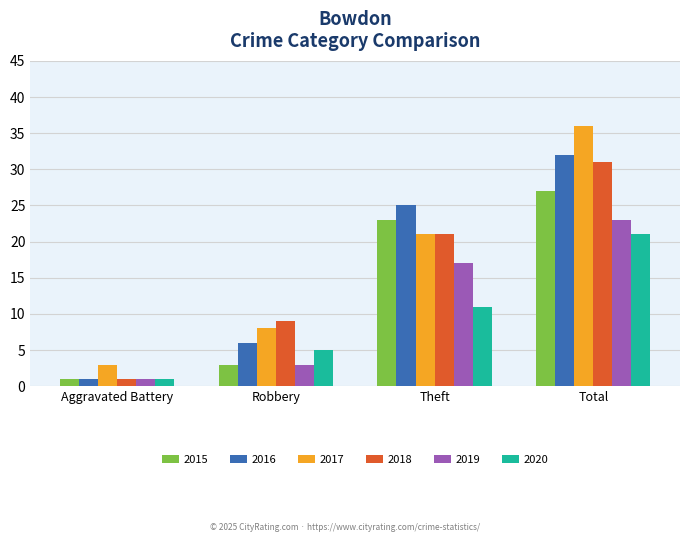

Reading left to right, extract all data points from this chart.

2015: 1	3	23	27
2016: 1	6	25	32
2017: 3	8	21	36
2018: 1	9	21	31
2019: 1	3	17	23
2020: 1	5	11	21